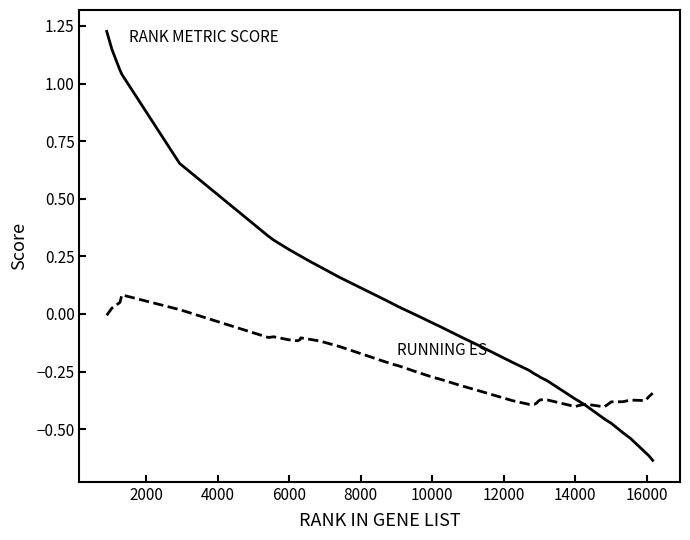

Is this an area chart (filled region under the line)?

No